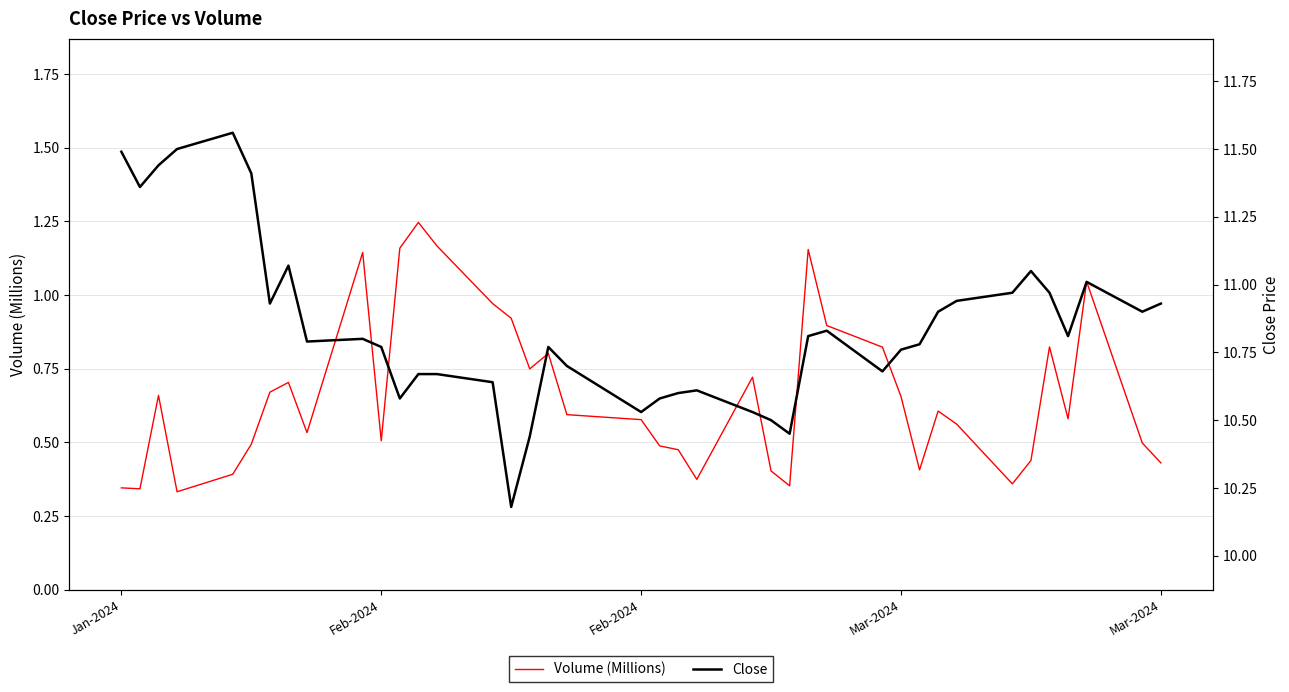

True or false: Volume (Millions) and Close intersect in this chart.

False